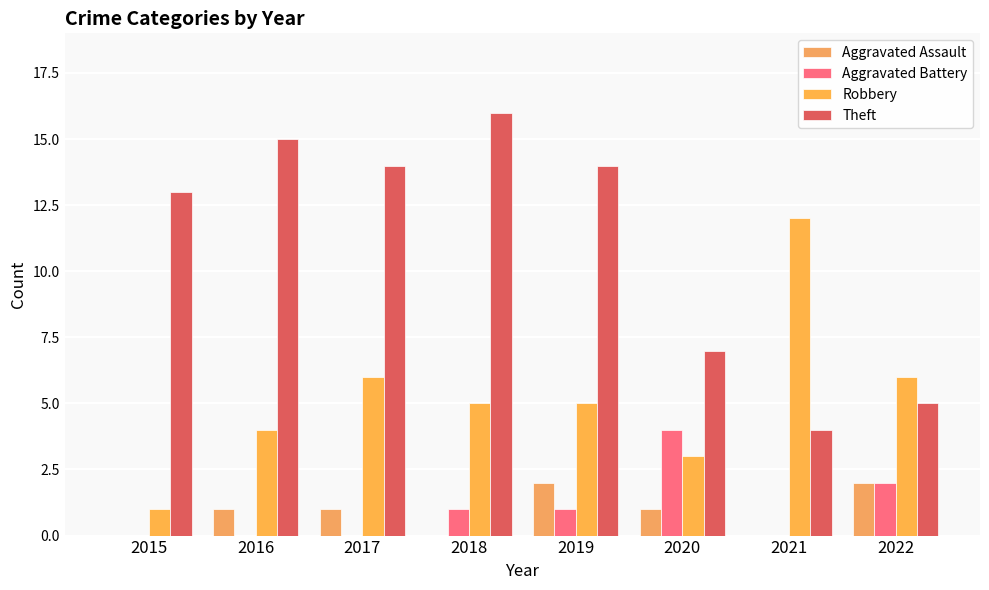

What is the value of the Aggravated Assault bar at the 5th from the left?

2